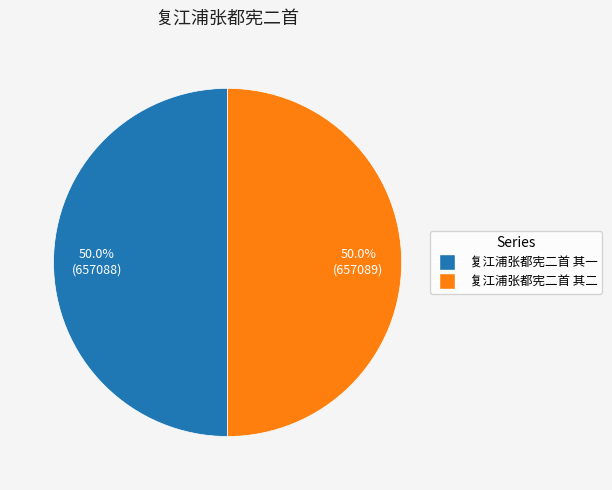

What is the ratio of the value at 复江浦张都宪二首 其二 to the value at 复江浦张都宪二首 其一?

1.0